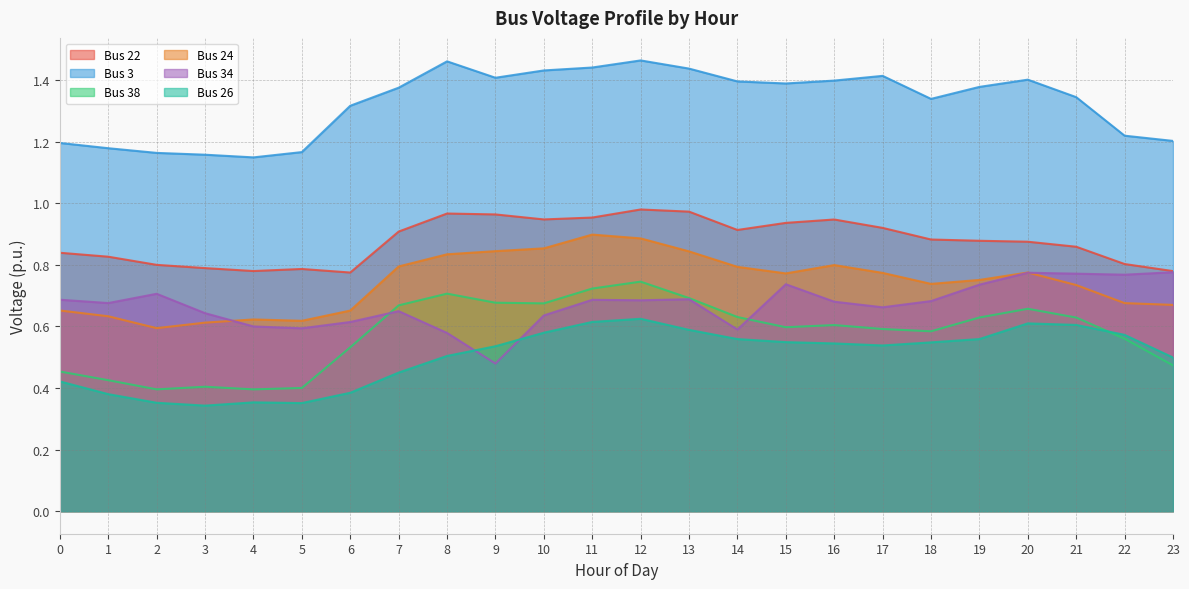

Which series changed the most between 22 and 23?

Bus 38